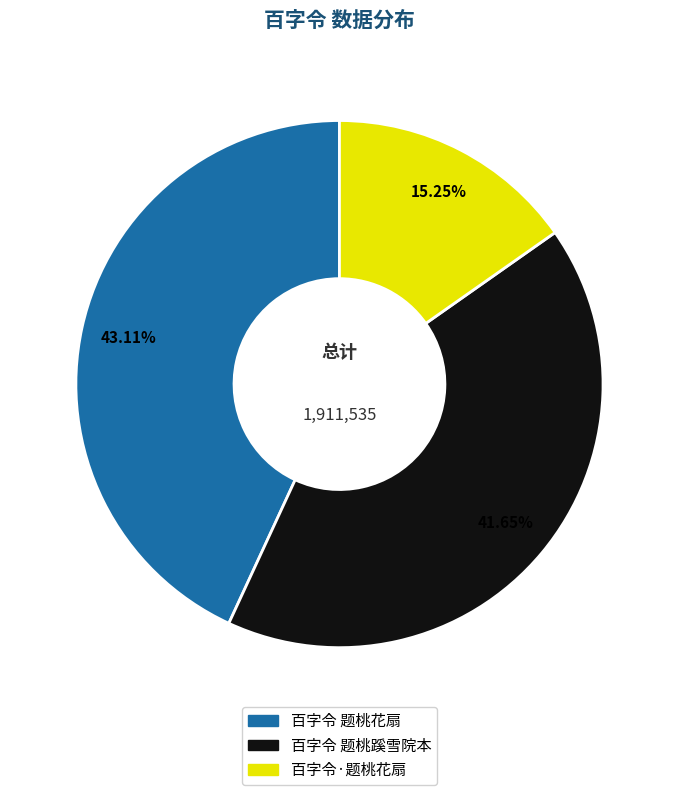

To the nearest percent, what is the combined percentage of 百字令 题桃蹊雪院本 and 百字令·题桃花扇?

57%